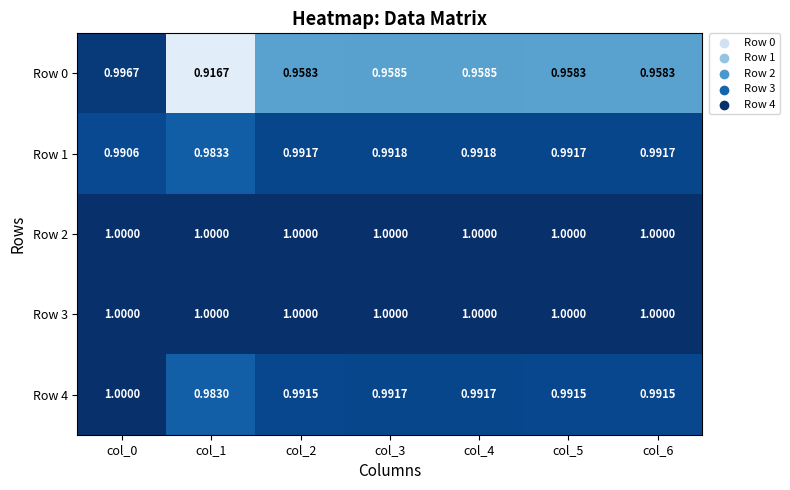

At which category does the chart reach its minimum across all series?

col_1